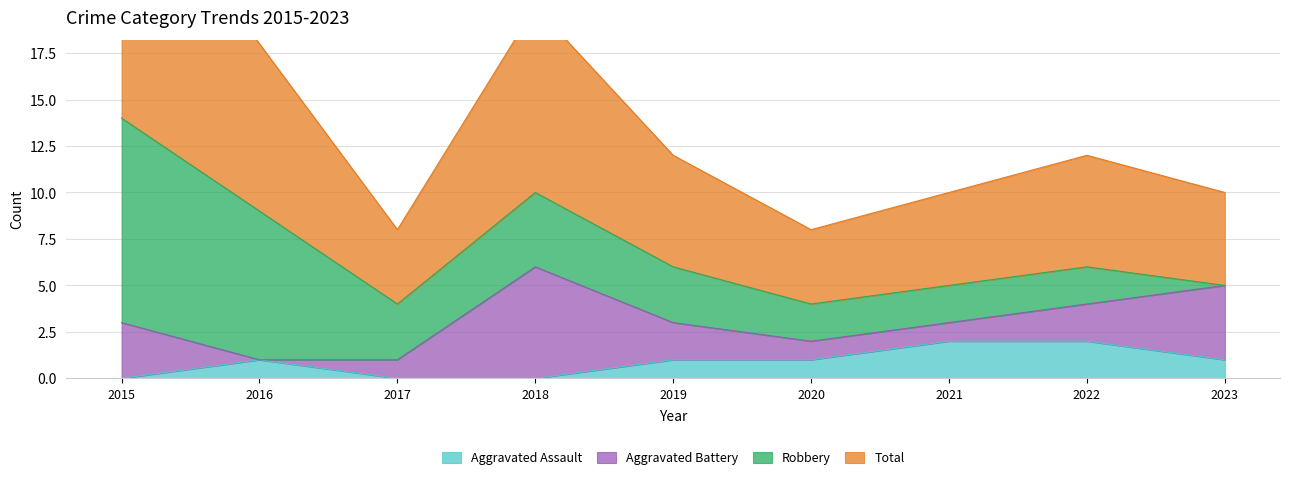

Is it true that Aggravated Assault equals 2 at 2021?

True